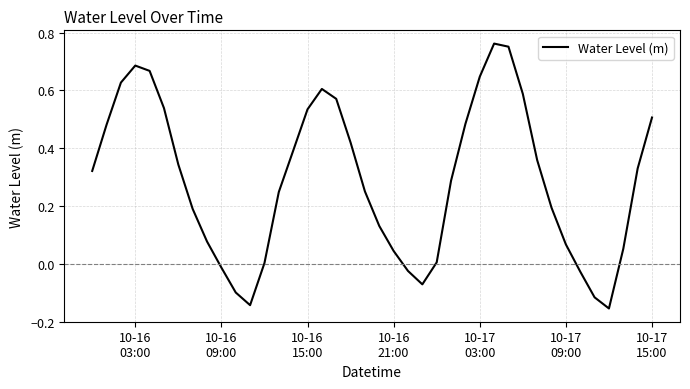

What is the difference between the maximum and minimum values?

0.9